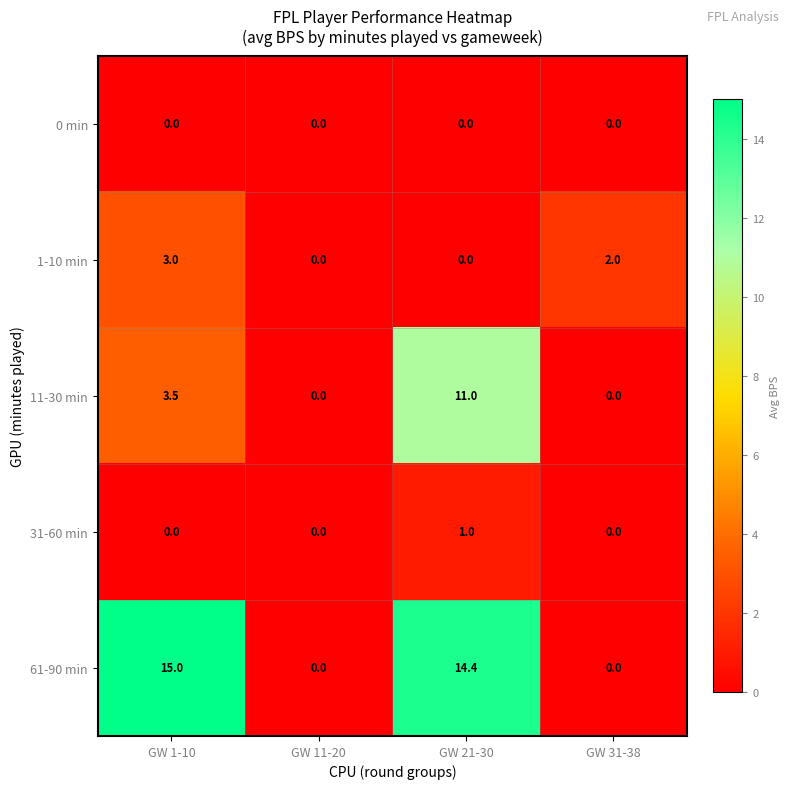

At how many categories does at least one series exceed 5?

2